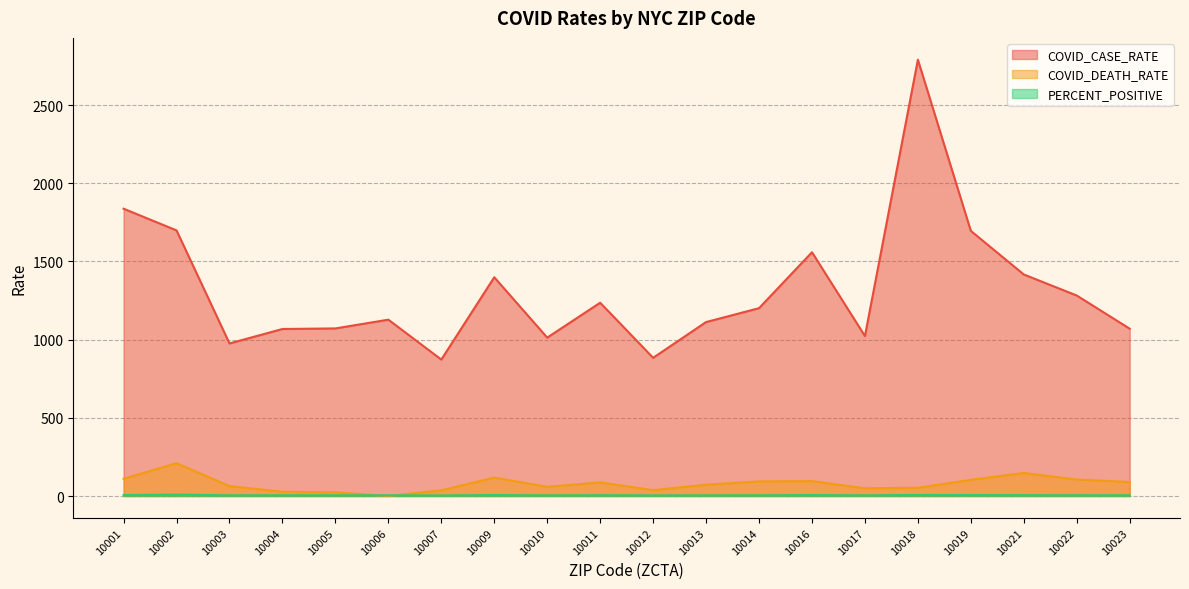

At which label is COVID_CASE_RATE closest to 1831?

10001